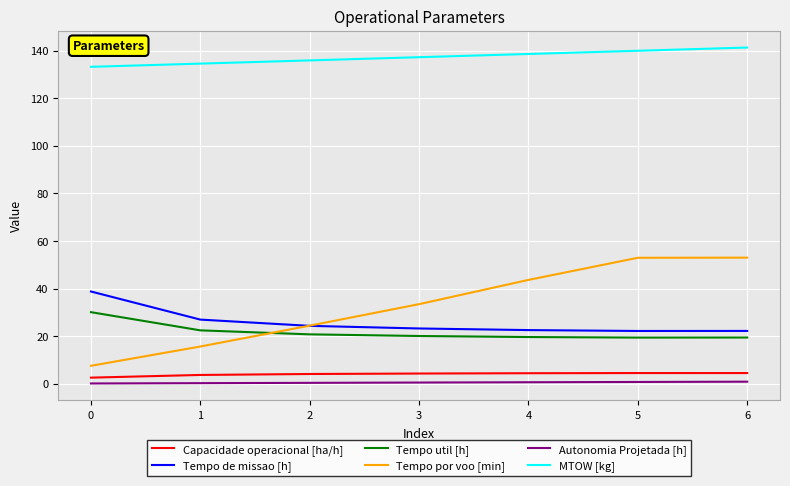

What is the difference between the second highest and minimum values in the MTOW [kg] series?

6.7